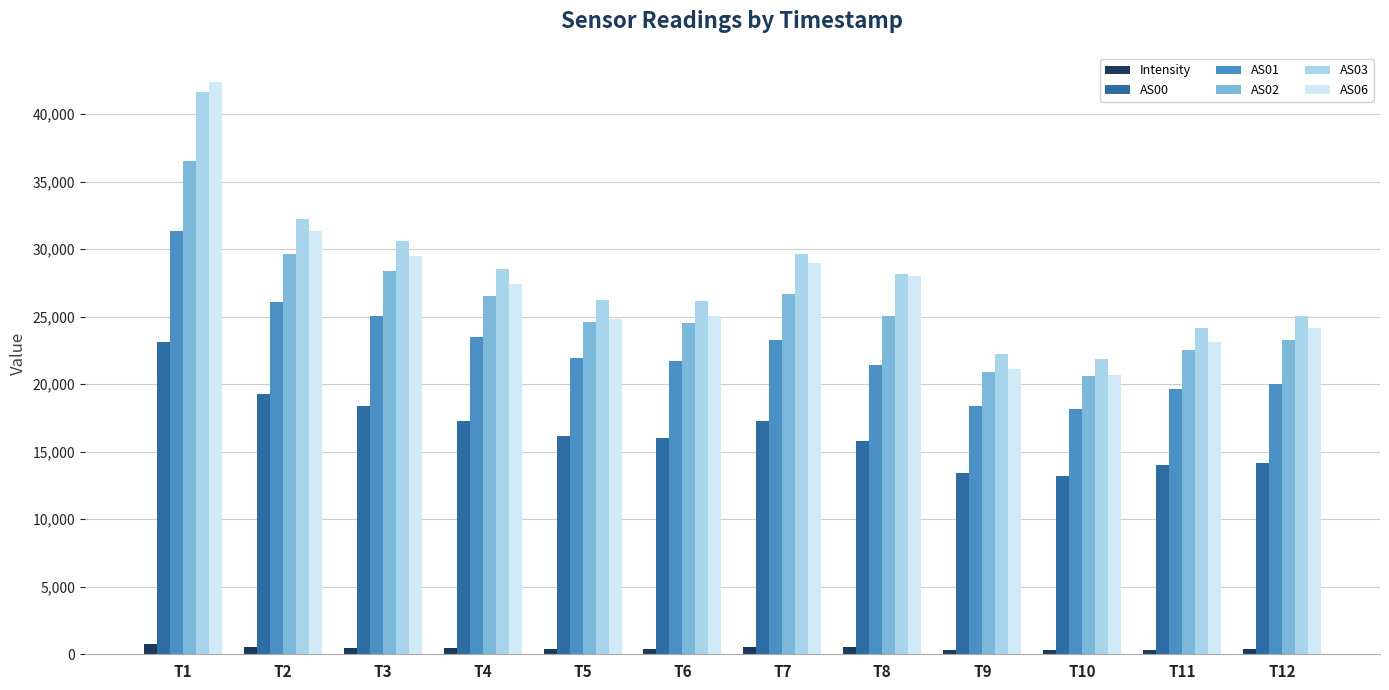

At which category is the sum across all series the highest?

T1